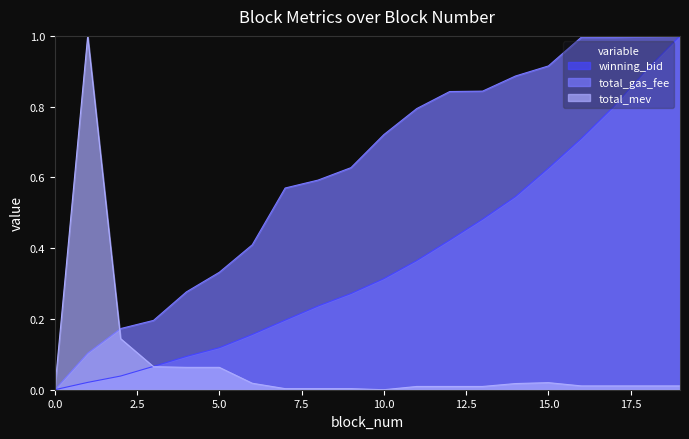

True or false: total_gas_fee has more than 2 interior local peaks.

False